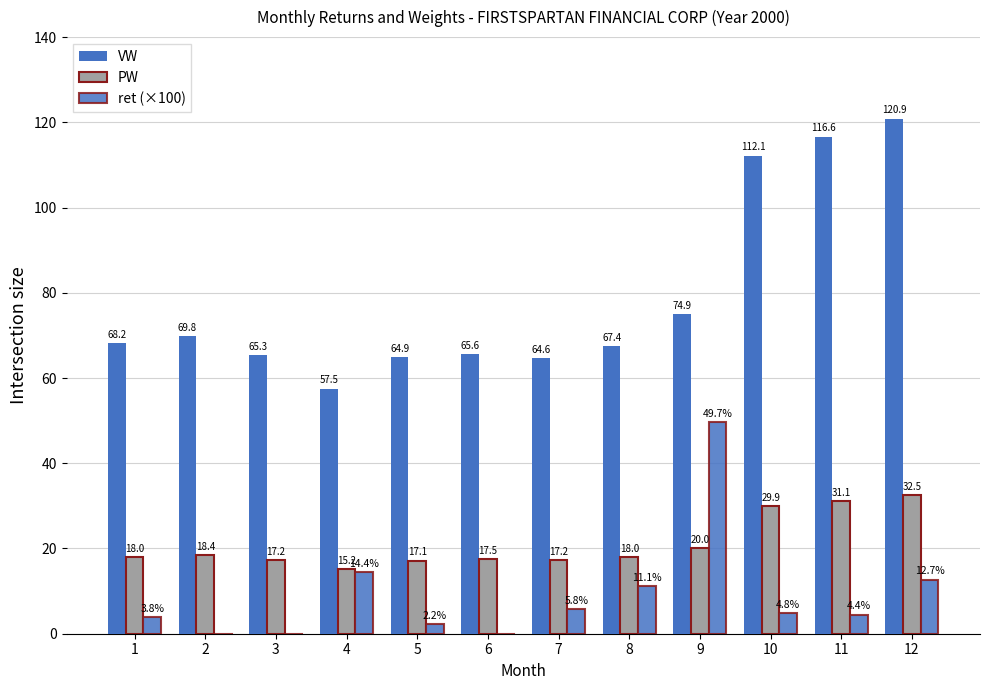

Is it true that PW equals 17.5 at 6?

True